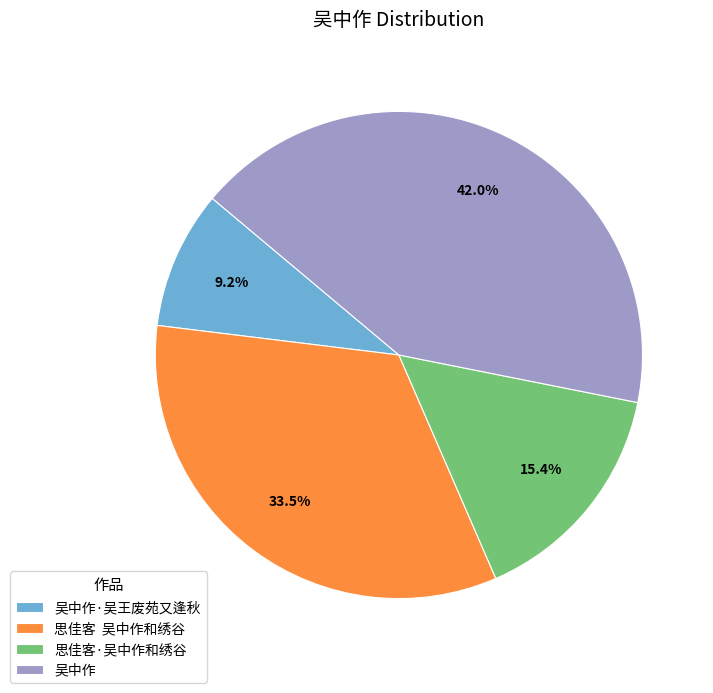

Rank the categories by value from lowest to highest.

吴中作·吴王废苑又逢秋, 思佳客·吴中作和绣谷, 思佳客 吴中作和绣谷, 吴中作